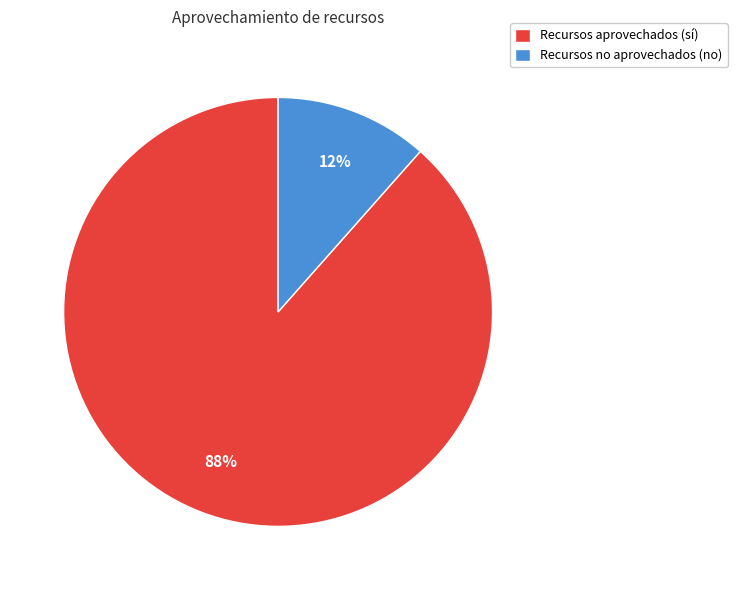

What percentage is the Recursos aprovechados (sí) slice, to the nearest percent?

88%